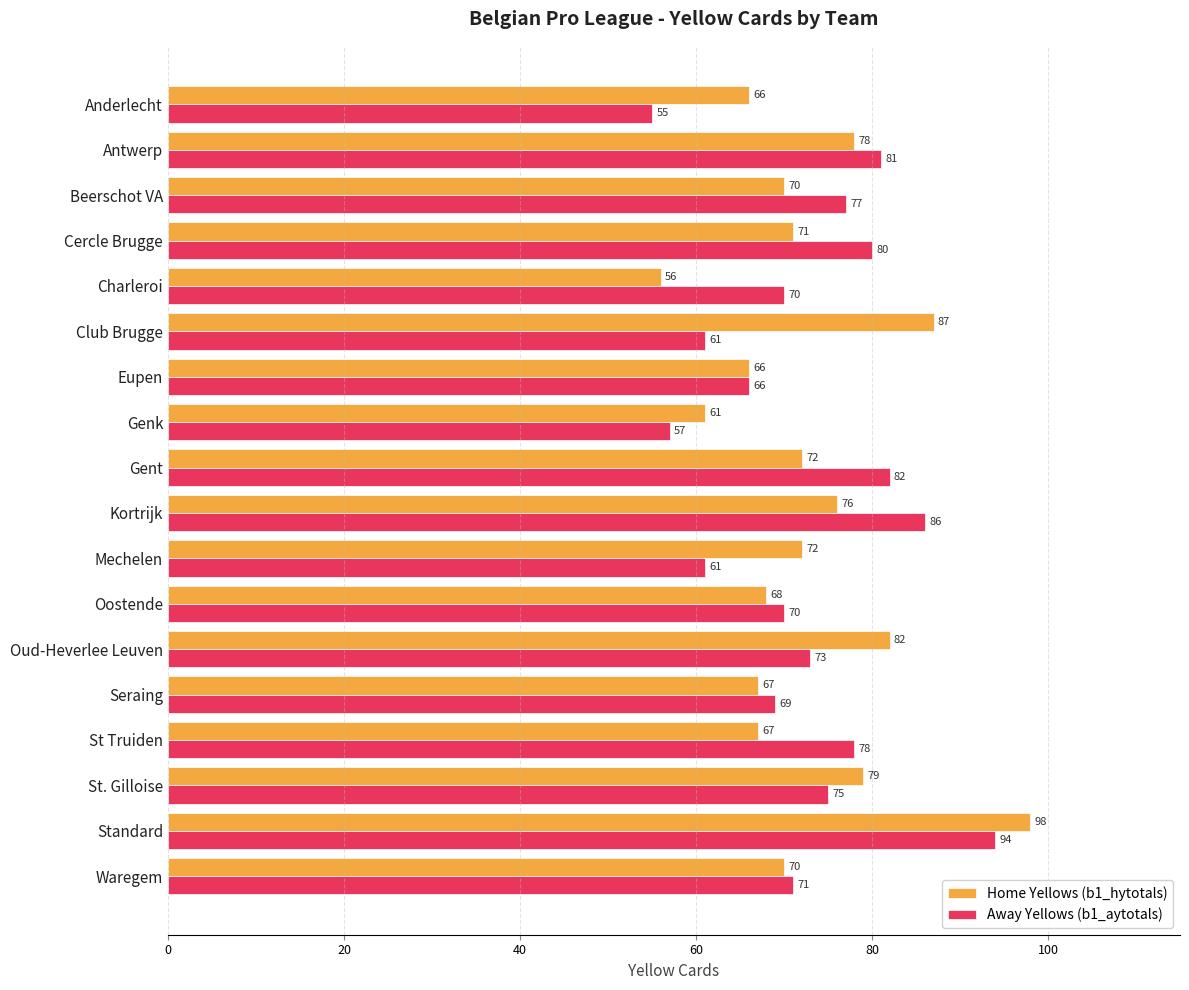

What is the average value of the Away Yellows (b1_aytotals) series?

73